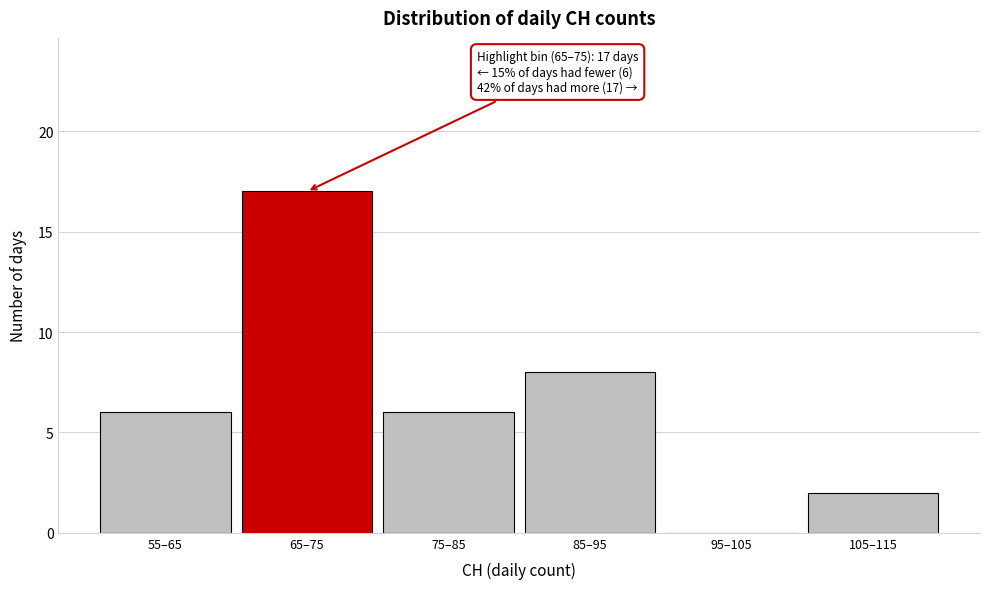

Reading left to right, list all the values displayed in this chart.

55–65=6	65–75=17	75–85=6	85–95=8	95–105=0	105–115=2